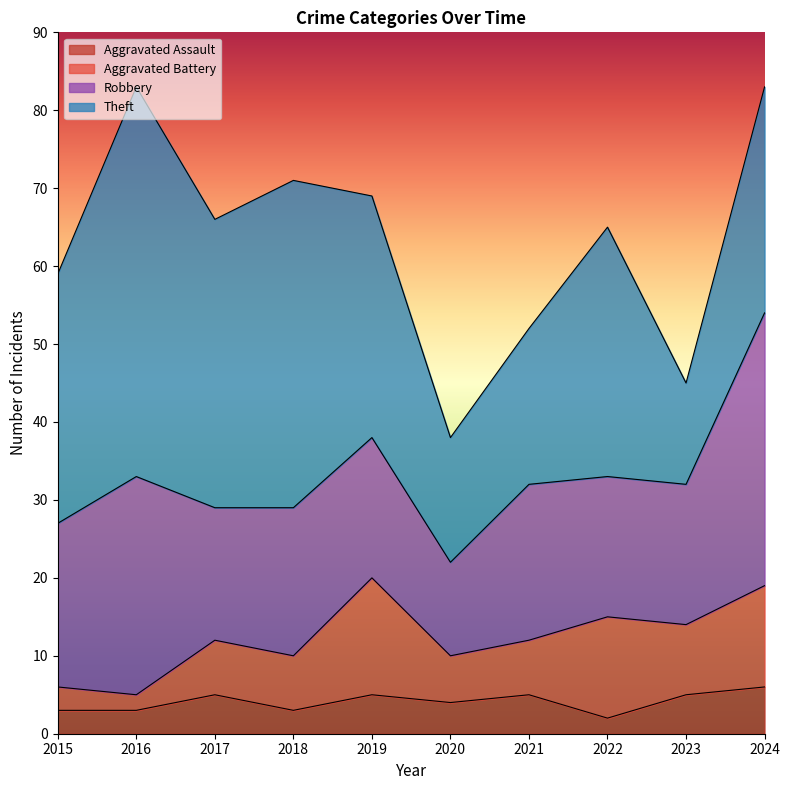

What is the average value of the Aggravated Assault series?

4